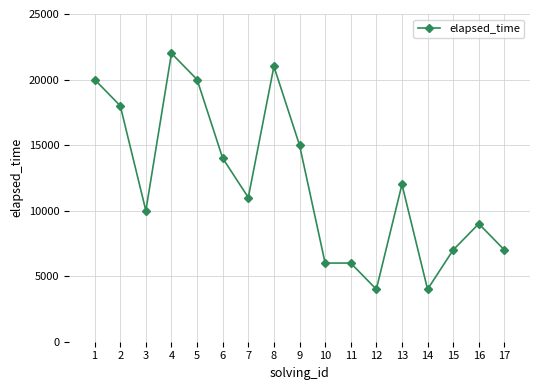

What is the value of the 1st point from the left?

20000